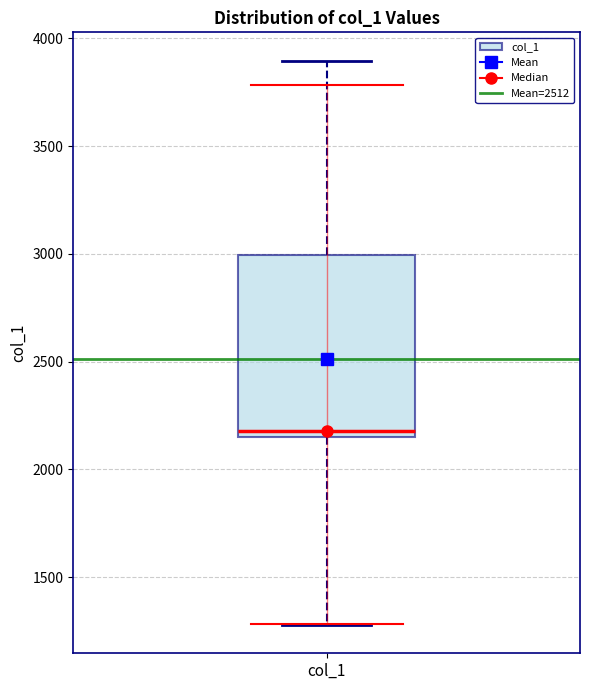

Read this box plot against the y-axis: the position of the median line, the range covered by the box, and the ends of both whiskers. The values are not printed on the chart, so give them approximately, as read against the axis.

median 2200, box 2150 to 3000, whiskers 1300 to 3900